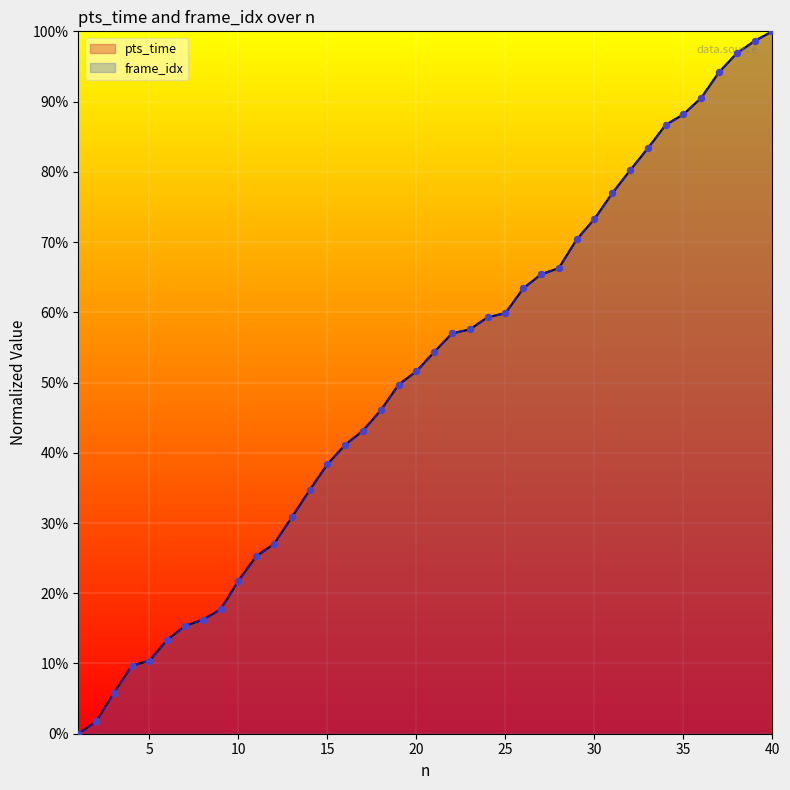

Which series reaches the minimum Y coordinate?

pts_time